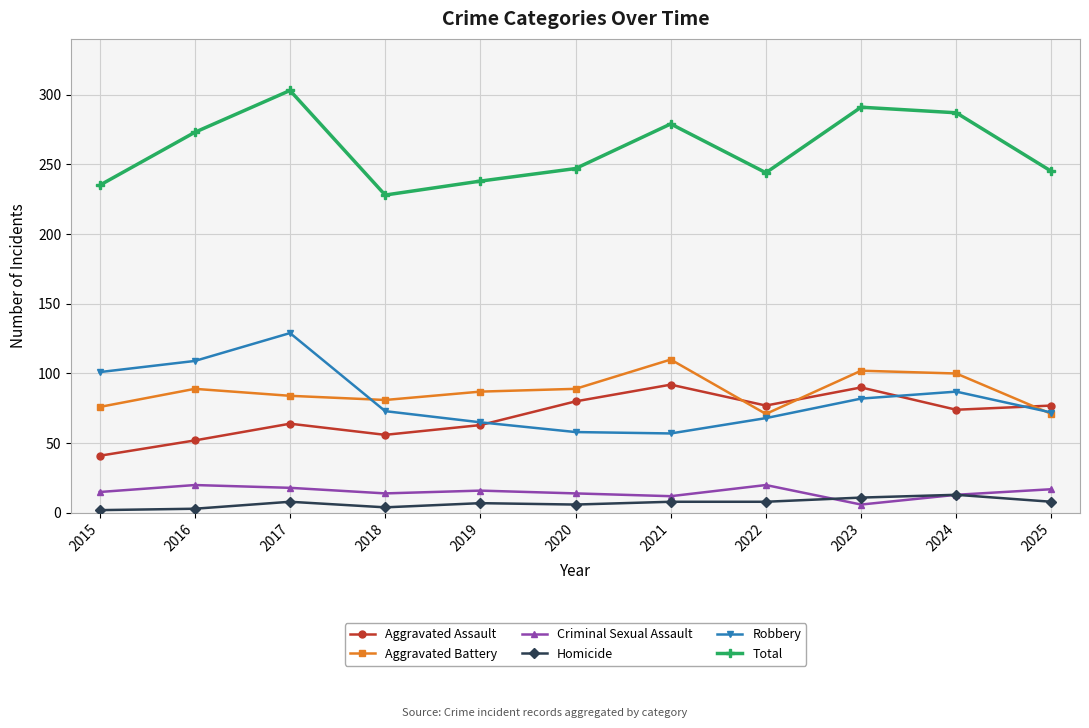

True or false: Aggravated Battery and Robbery cross at least once.

True